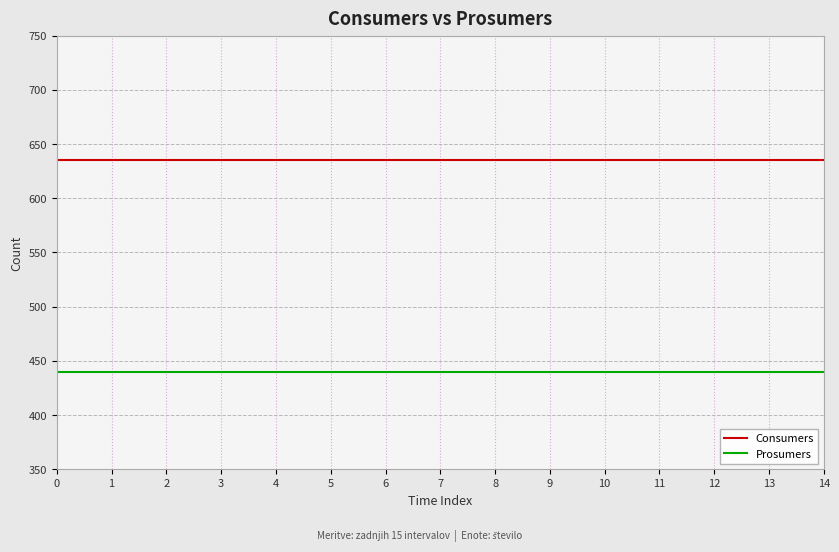

How many lines are shown in the chart?

2